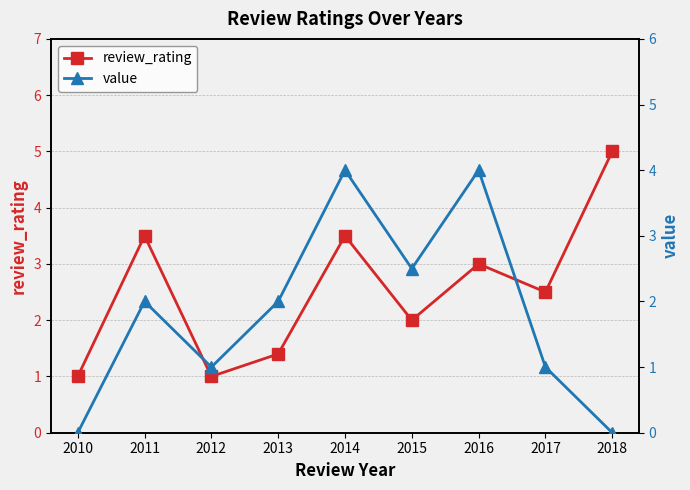

Which has a higher value, 2013 or 2011?

2011